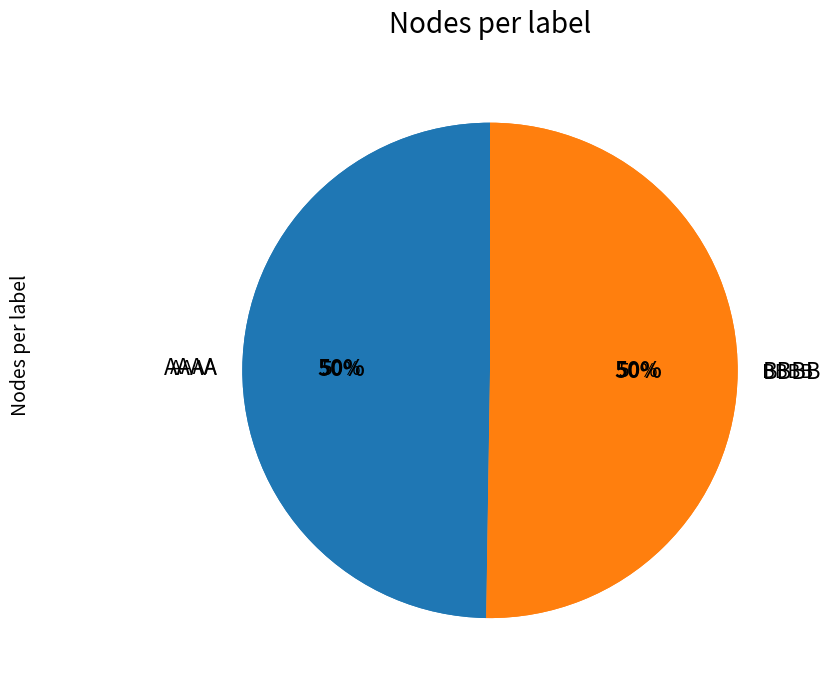

How many slices are in this pie chart?

2